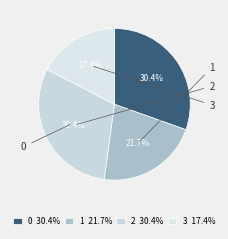

What is the smallest slice in the pie chart?

3 17.4%